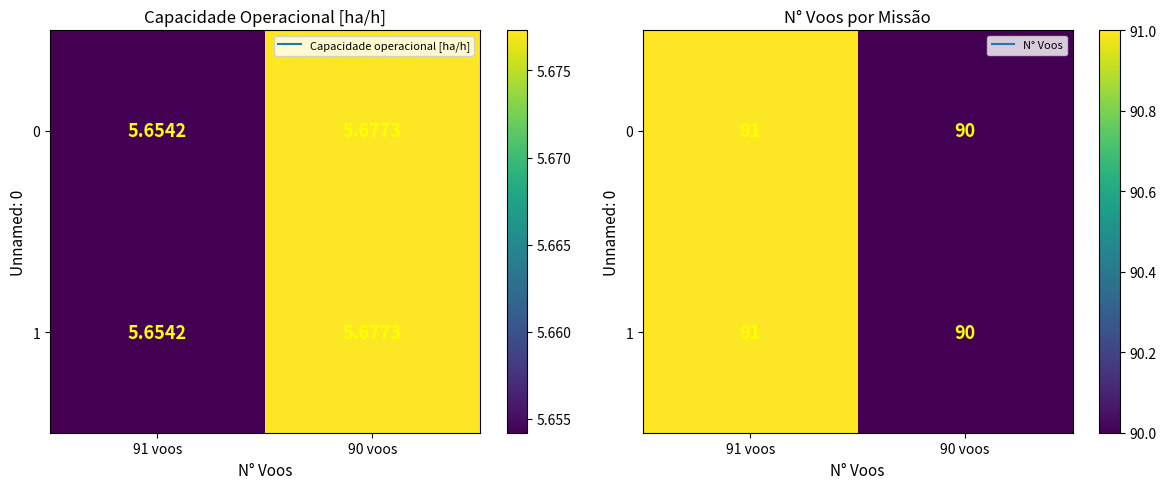

Rank the series at 90 voos from highest to lowest value.

0, 1